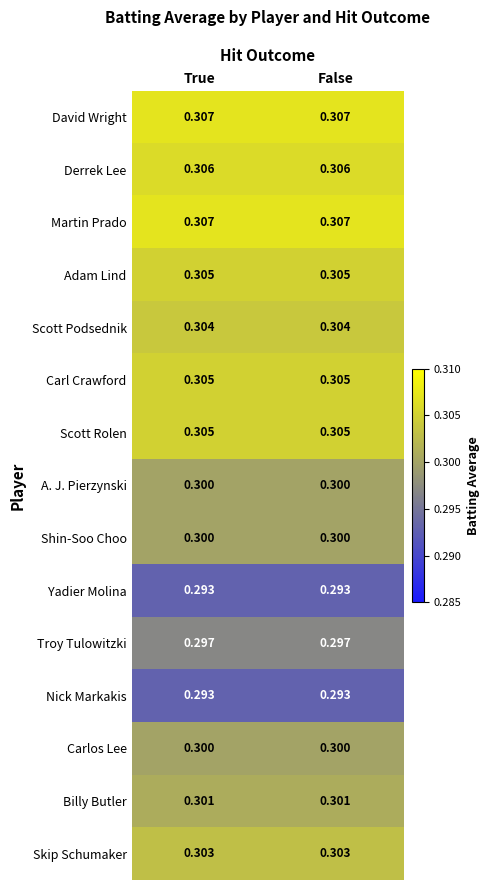

Is the value of Derrek Lee at True greater than the value of Troy Tulowitzki at True?

Yes